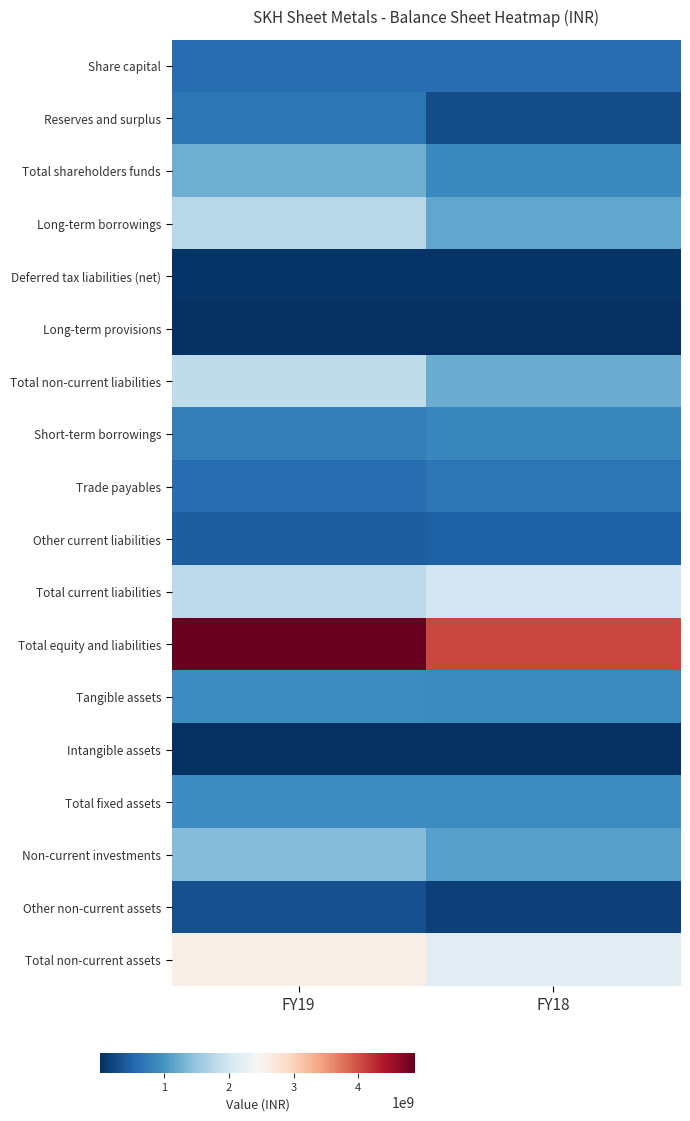

What is the spread (max minus min) of values at FY18?

4070963000